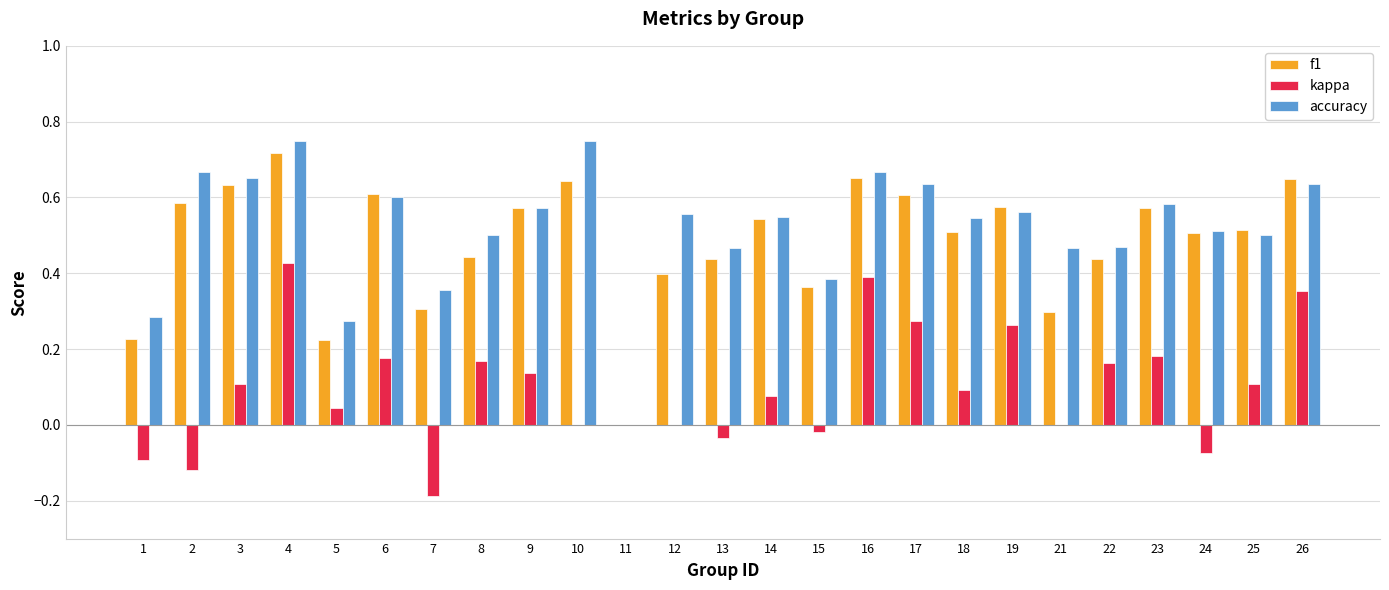

What is the sum of the f1 values at 16 and 23?

1.2